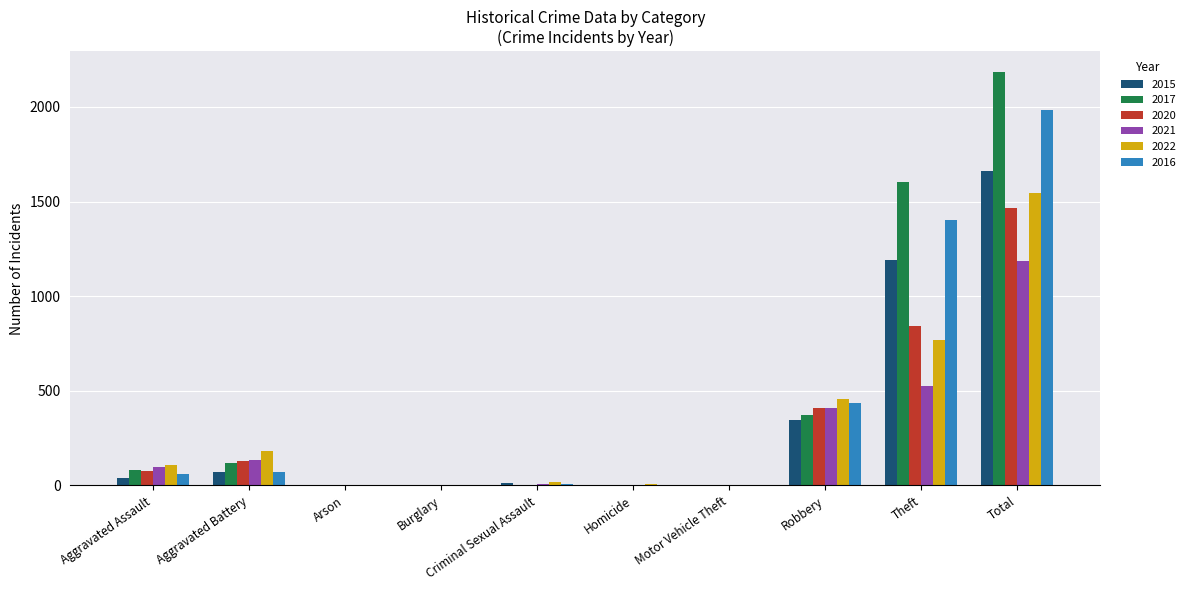

What is the greatest value displayed?

2185